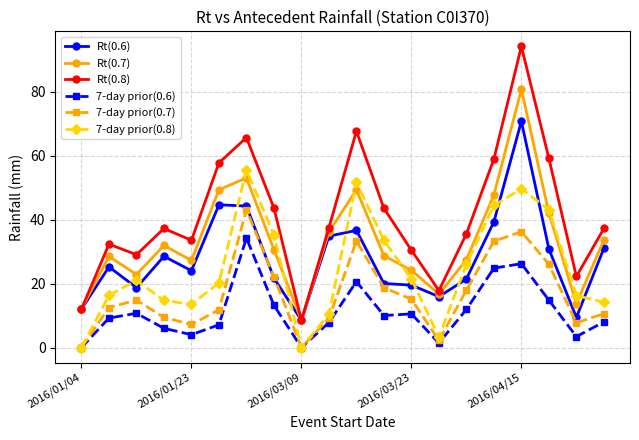

Which series has the largest total across all categories?

Rt(0.8)